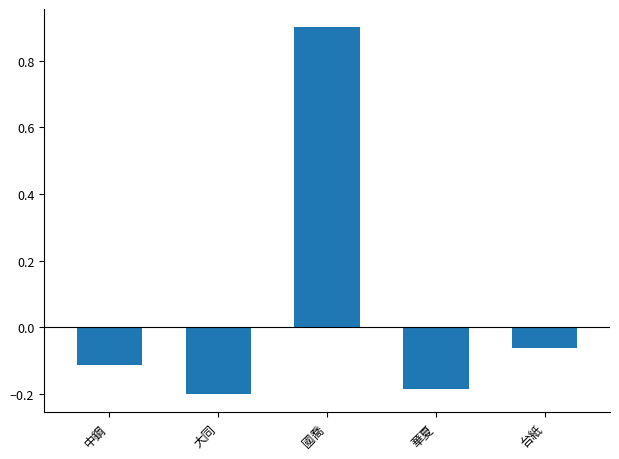

List the labels in order of value, smallest first.

大同, 華夏, 中鋼, 台紙, 國喬